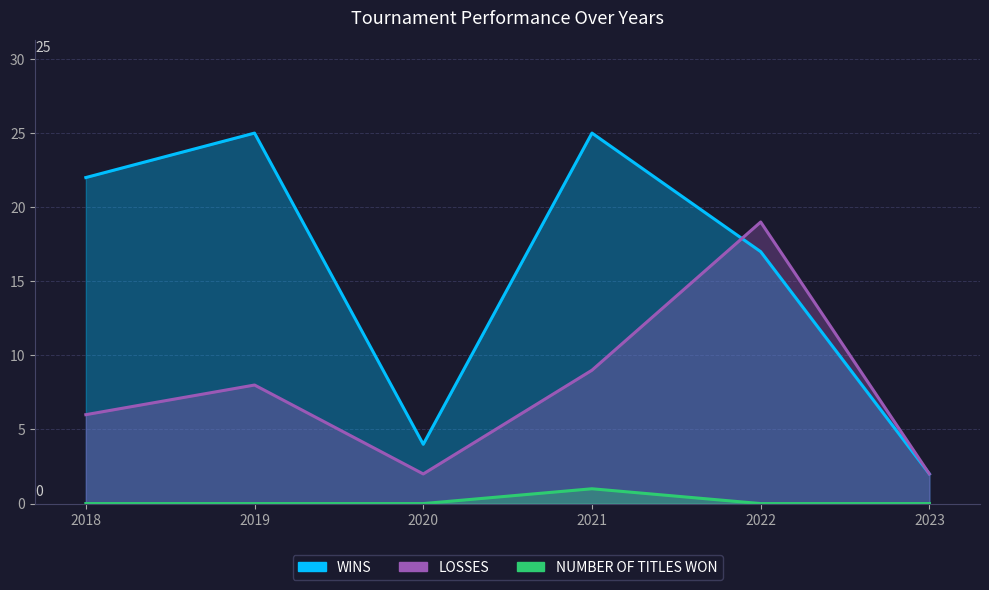

Reading right to left, transcribe all the data shown in this chart.

WINS: 2023=2	2022=17	2021=25	2020=4	2019=25	2018=22
LOSSES: 2023=2	2022=19	2021=9	2020=2	2019=8	2018=6
NUMBER OF TITLES WON: 2023=0	2022=0	2021=1	2020=0	2019=0	2018=0